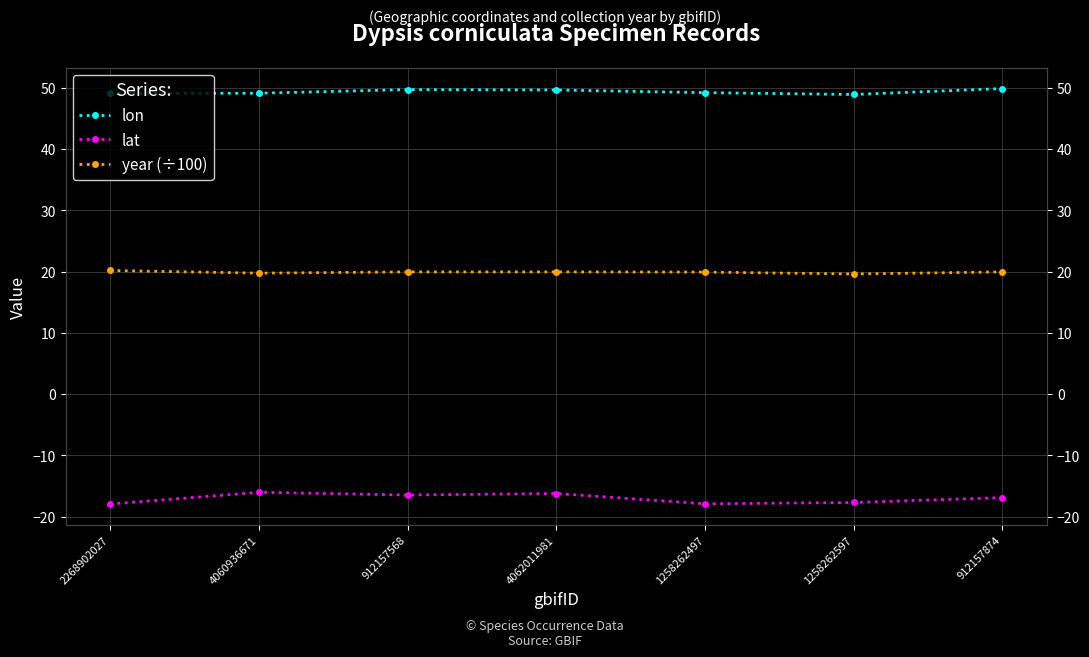

How many lines are shown in the chart?

3